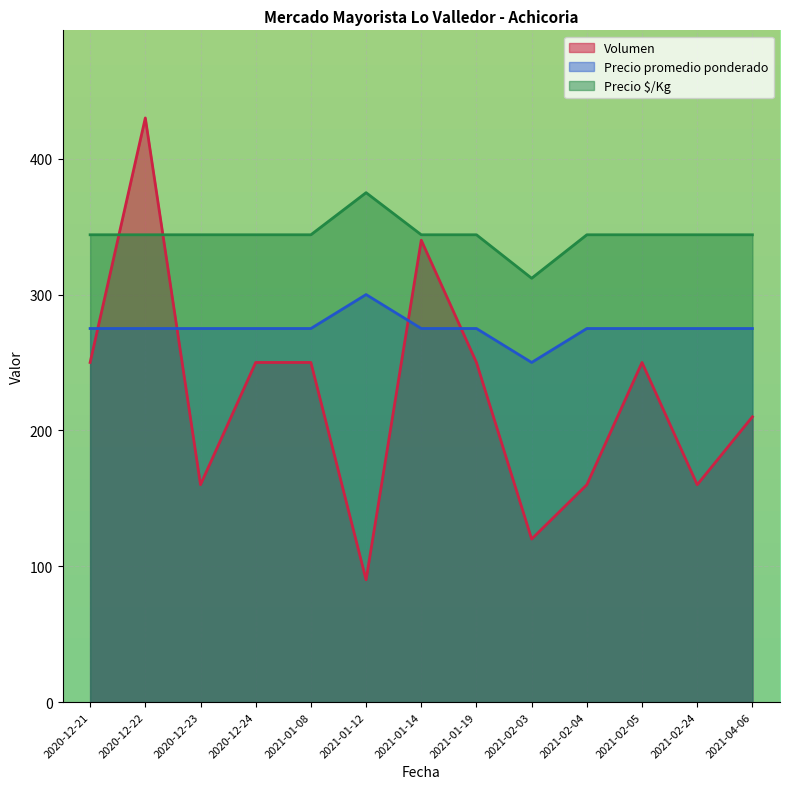

True or false: Precio promedio ponderado has a value of 186 at 2020-12-23.

False